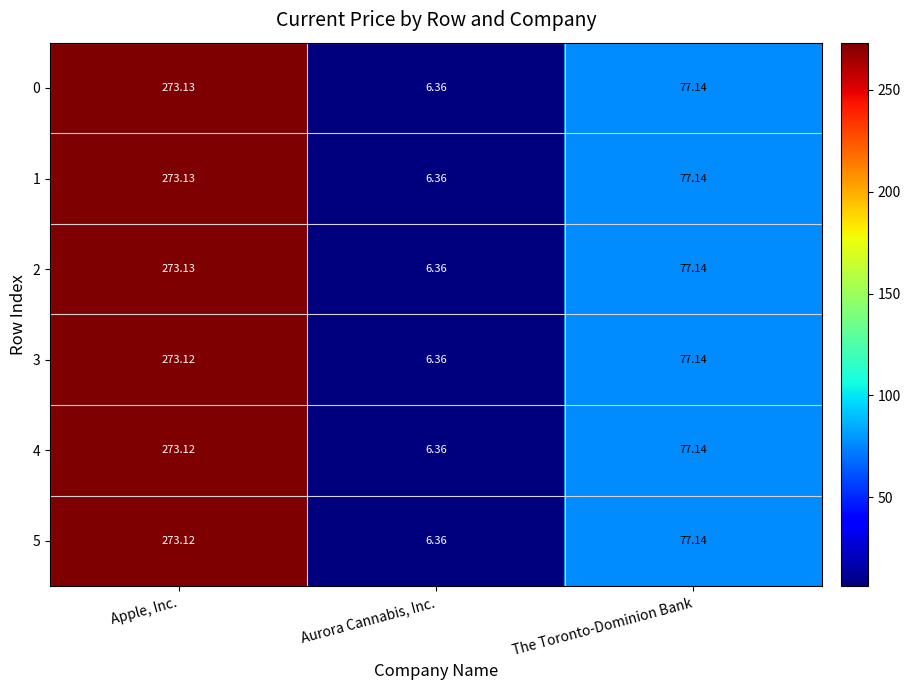

At which category is the sum across all series the highest?

Apple, Inc.